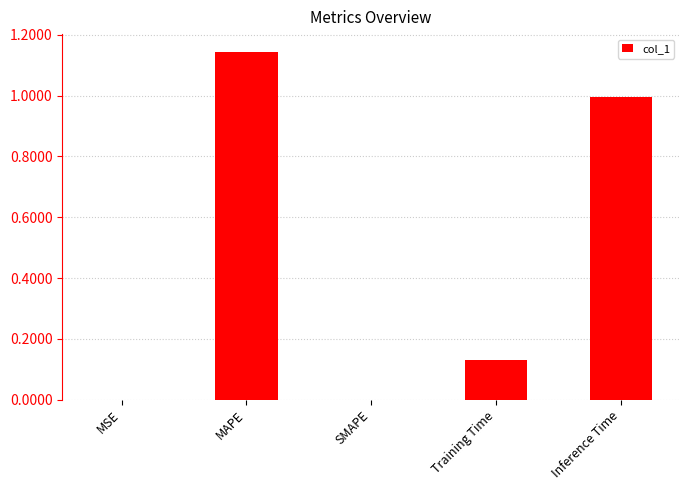

Between MAPE and Training Time, which is larger?

MAPE